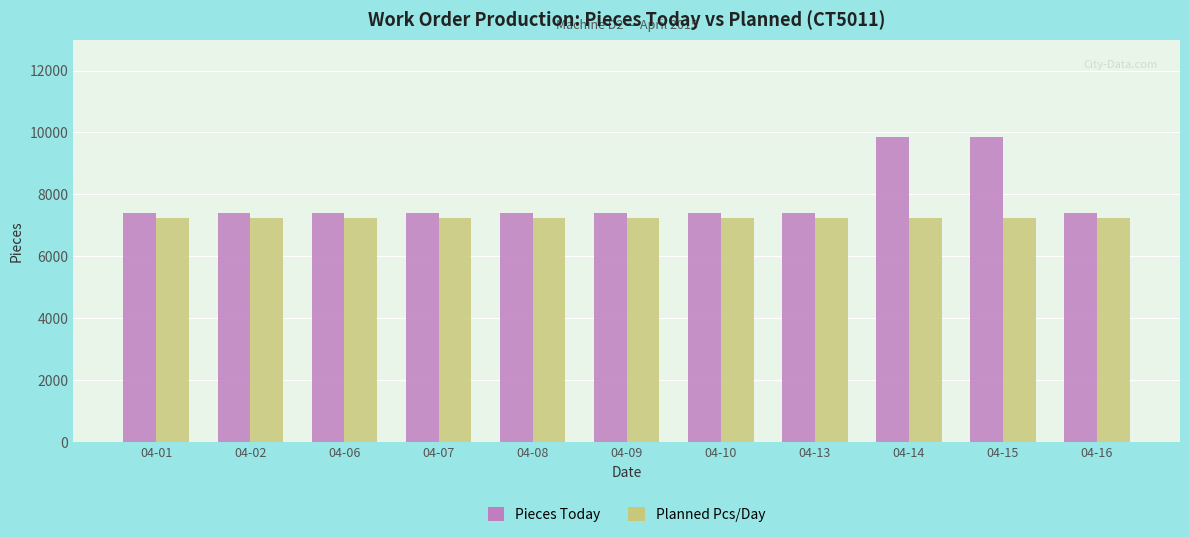

True or false: Planned Pcs/Day has a value of 4824.1 at 04-07.

False